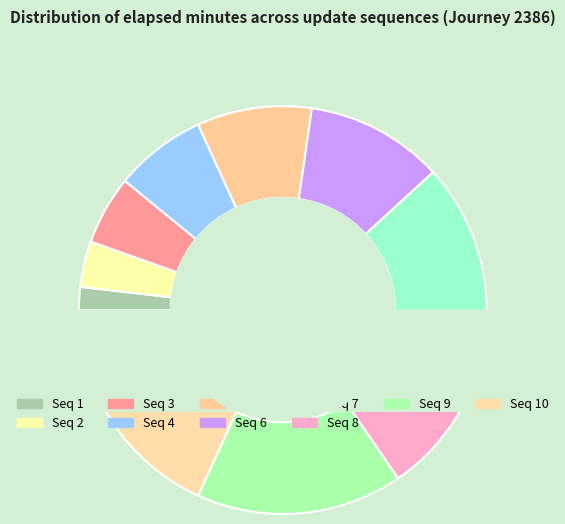

Do 5 and 10 together represent more than half of the pie?

No